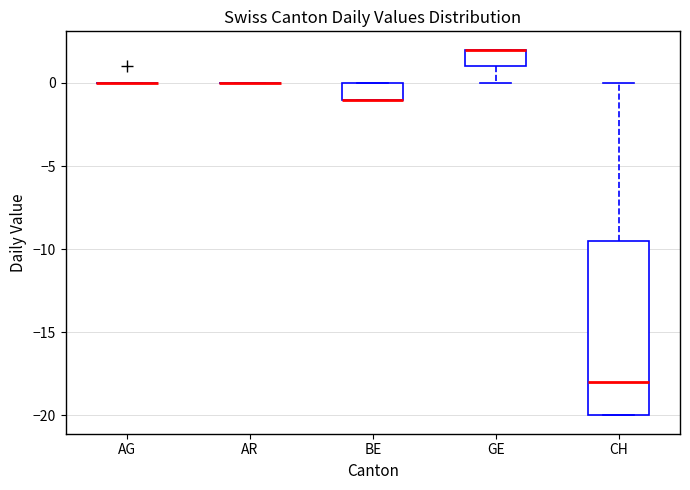

Comparing the boxes themselves (not the whiskers), which one is the tallest?

CH